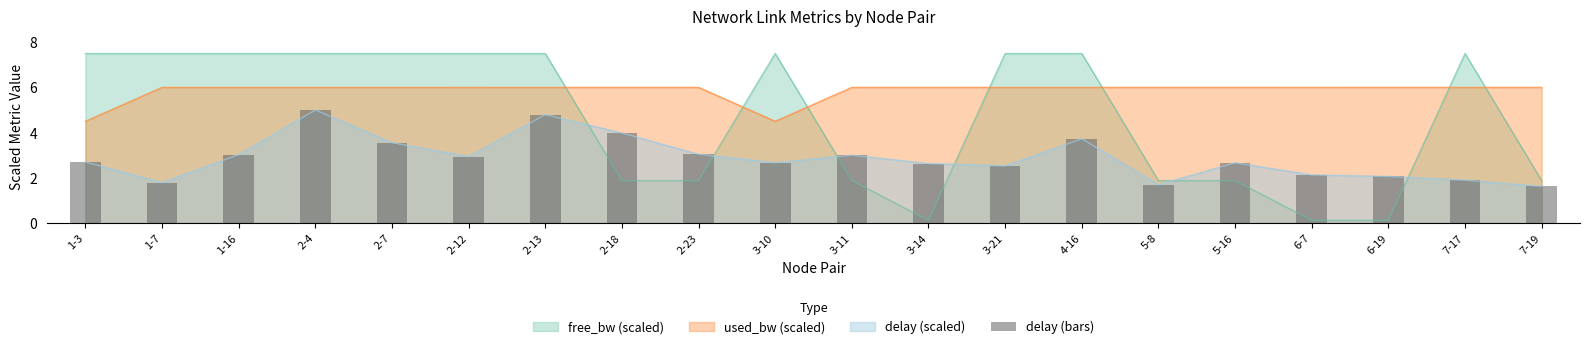

At which category does the chart reach its peak across all series?

2-4